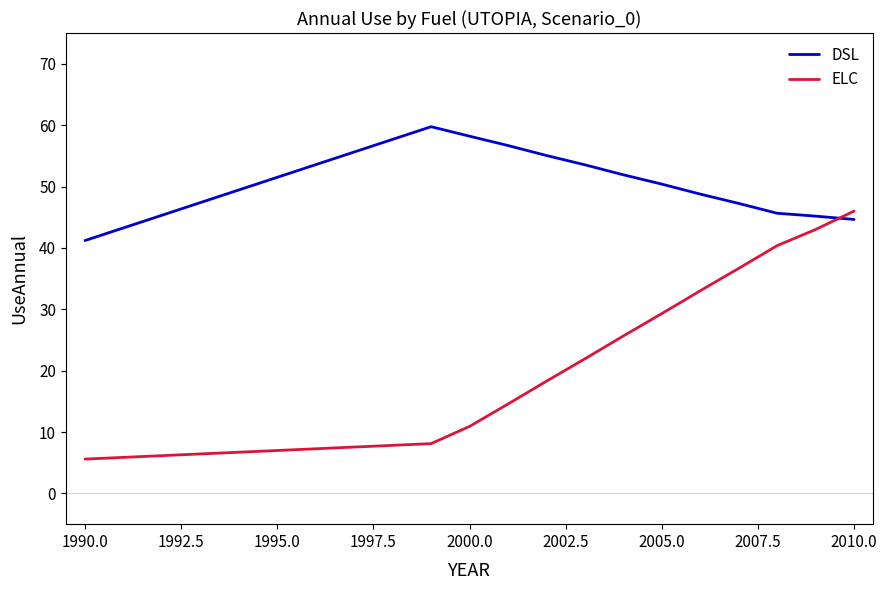

Which series has the largest range (max minus min)?

ELC